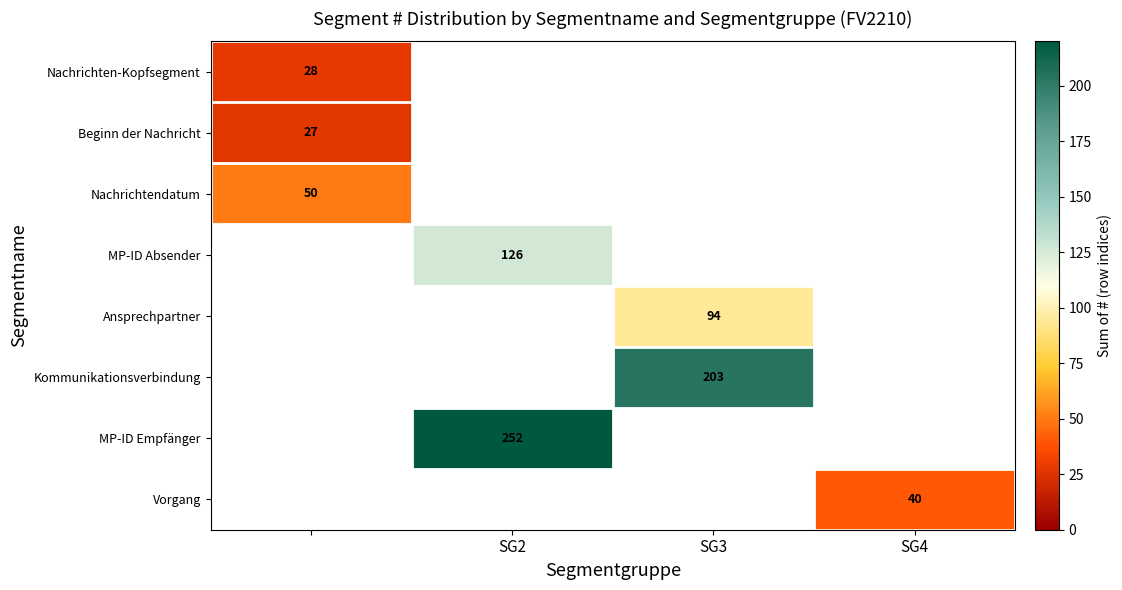

The value of Kommunikationsverbindung at SG3 is 203. True or false?

True